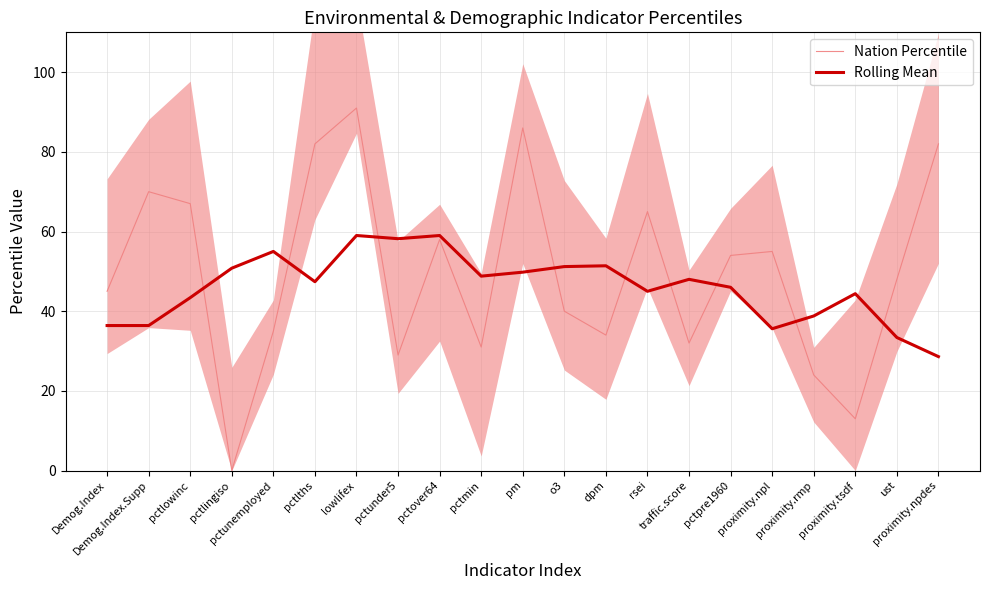

Which has a higher value, o3 or lowlifex?

lowlifex